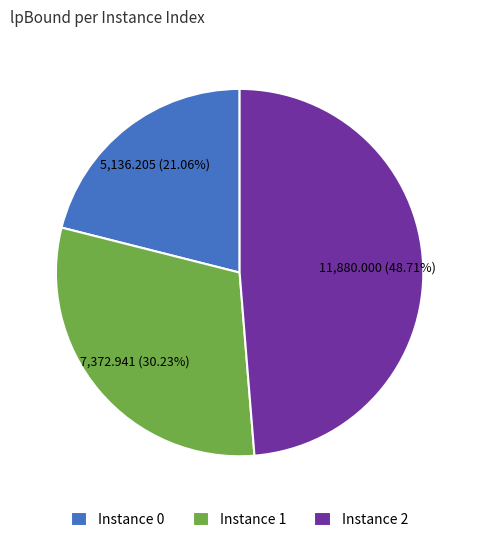

Approximately how many times larger is the value at Instance 1 compared to Instance 2?

0.6